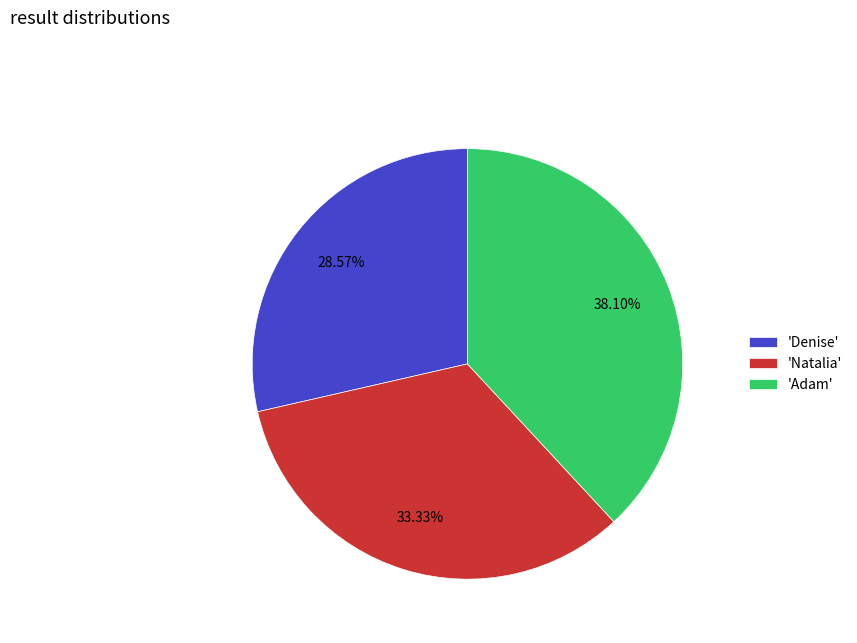

Which category has the biggest portion of the pie?

'Adam'